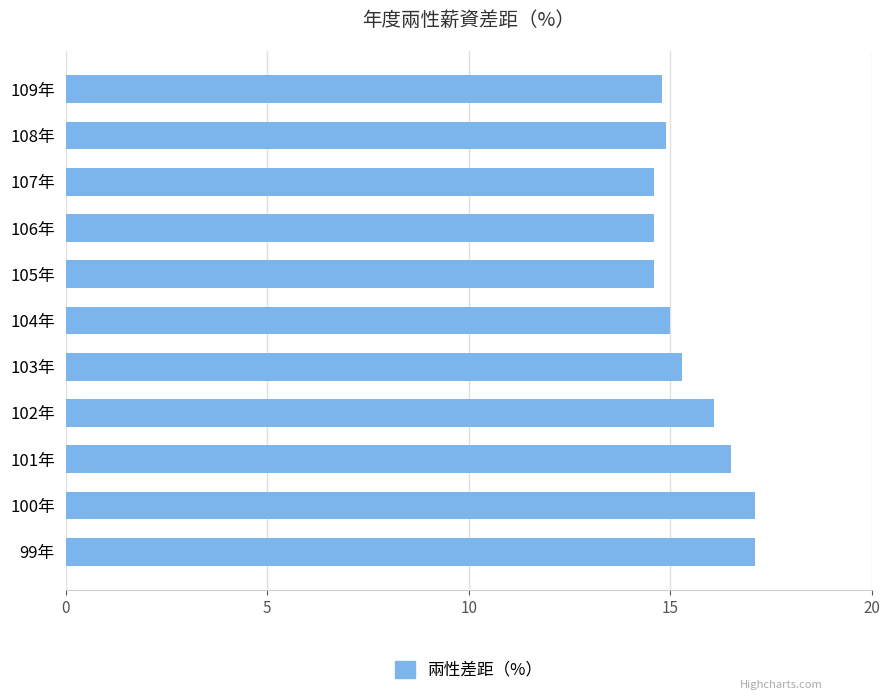

What is the sum of the values at 101年 and 106年?

31.1